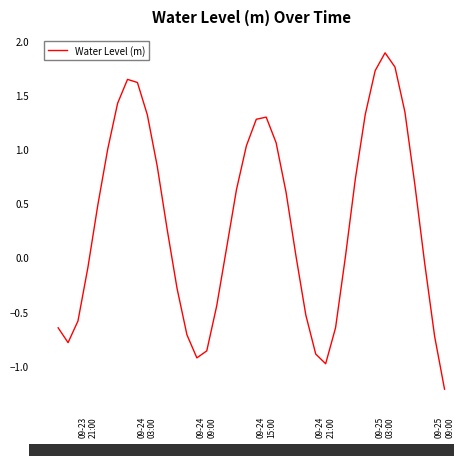

What is the maximum value shown in the chart?

1.9